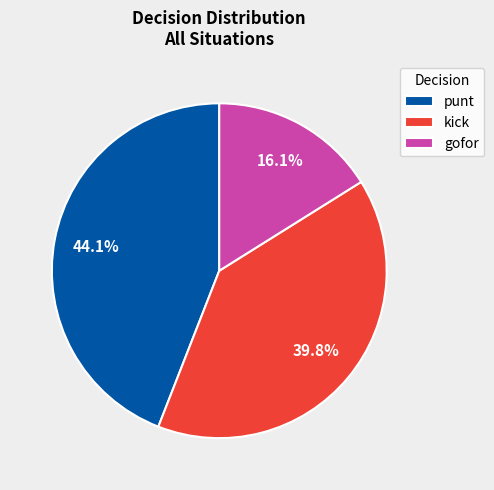

Count the number of slices in the pie.

3